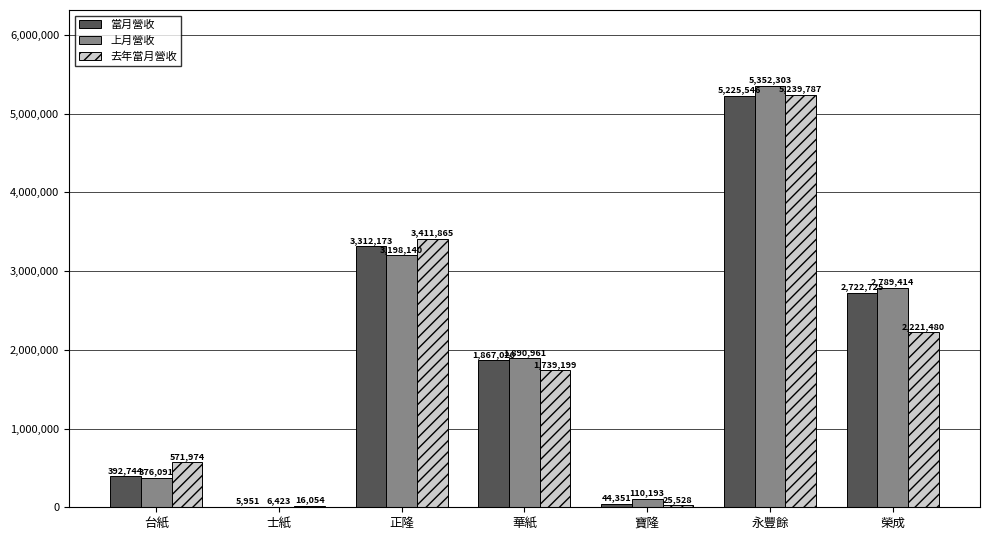

Are the bars horizontal?

No